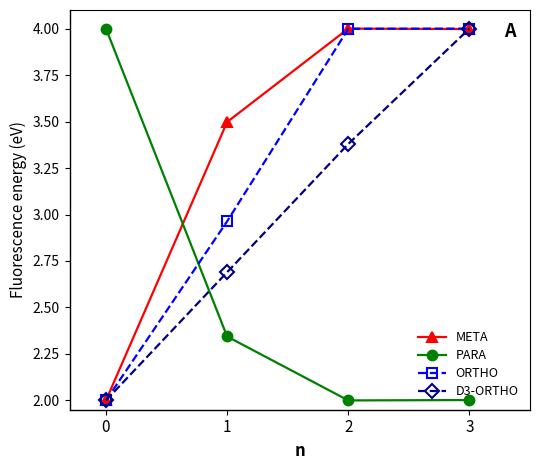

At which label is ORTHO closest to 3?

1